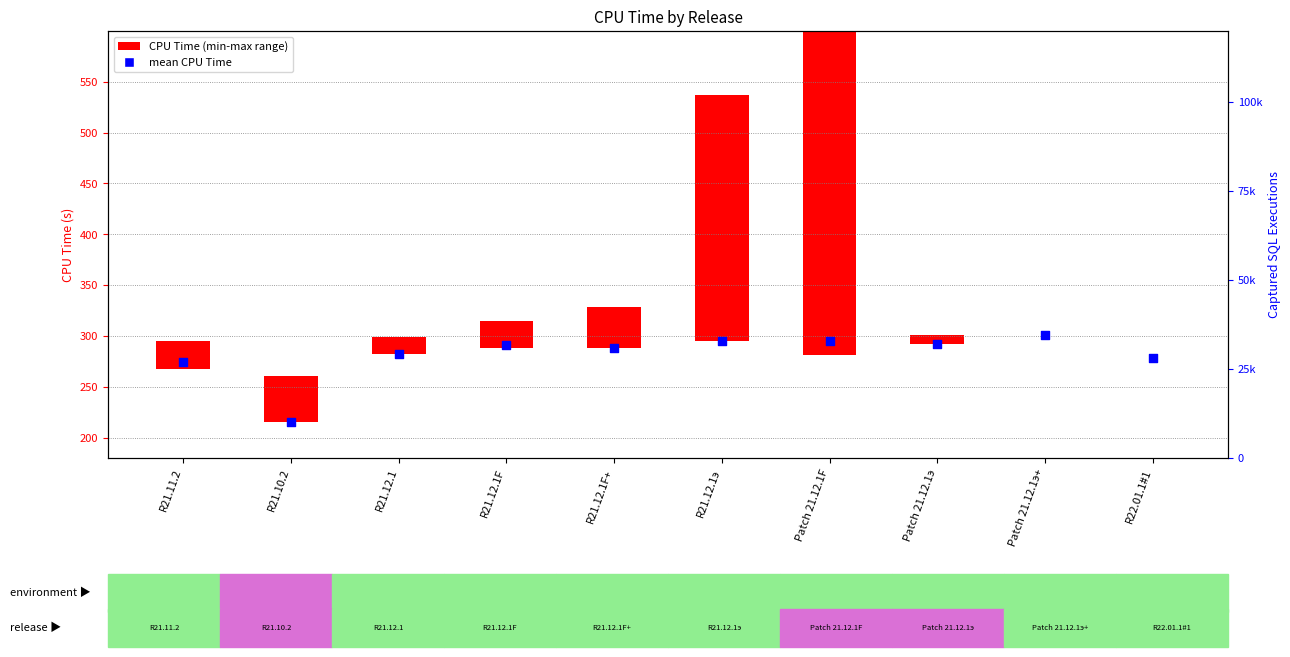

What is the change in value from R21.11.2 to R21.12.1э?

+20.8